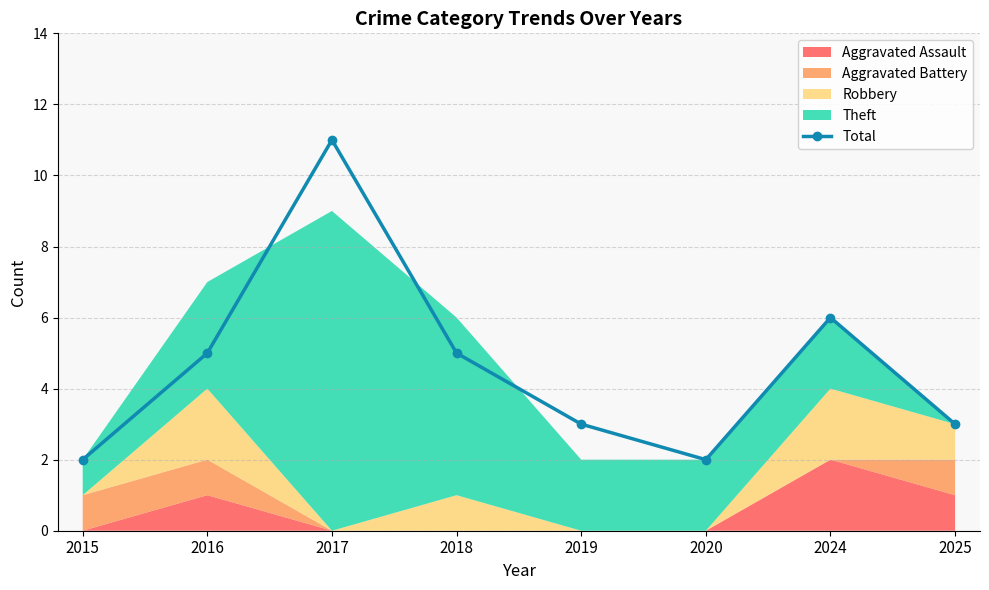

How many points are higher than both their immediate neighbors (excluding endpoints)?

2